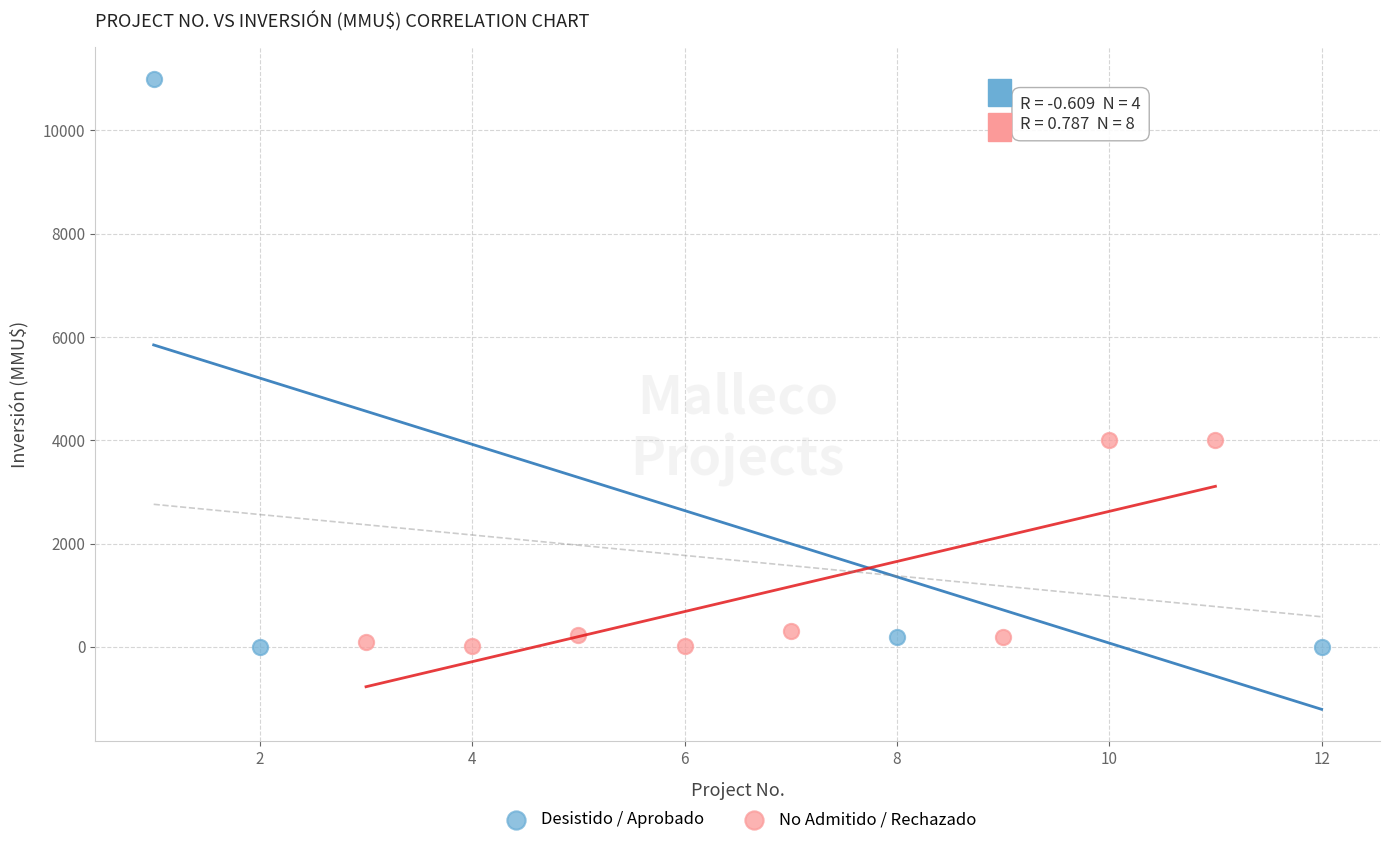

Which series has the largest Y range (max minus min)?

Desistido / Aprobado